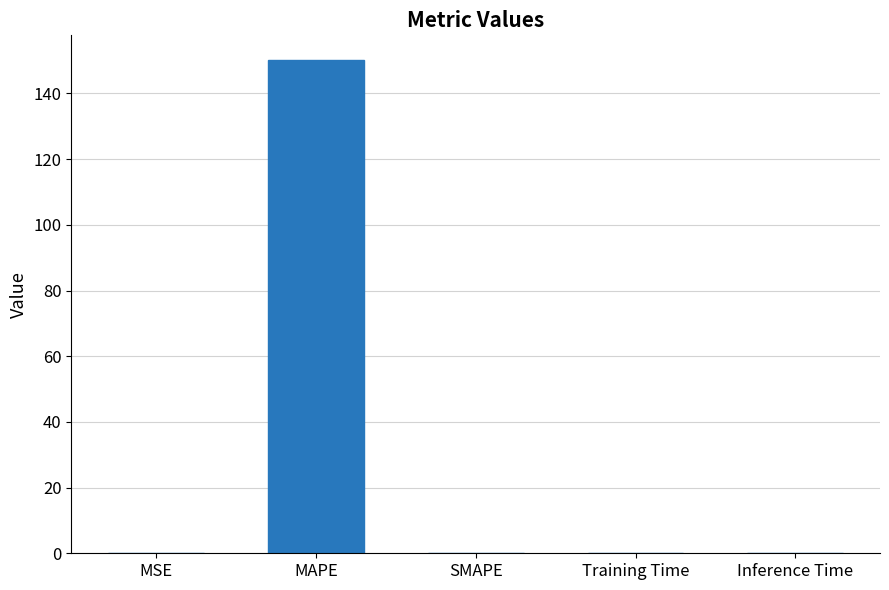

Count the number of data series in this chart.

1